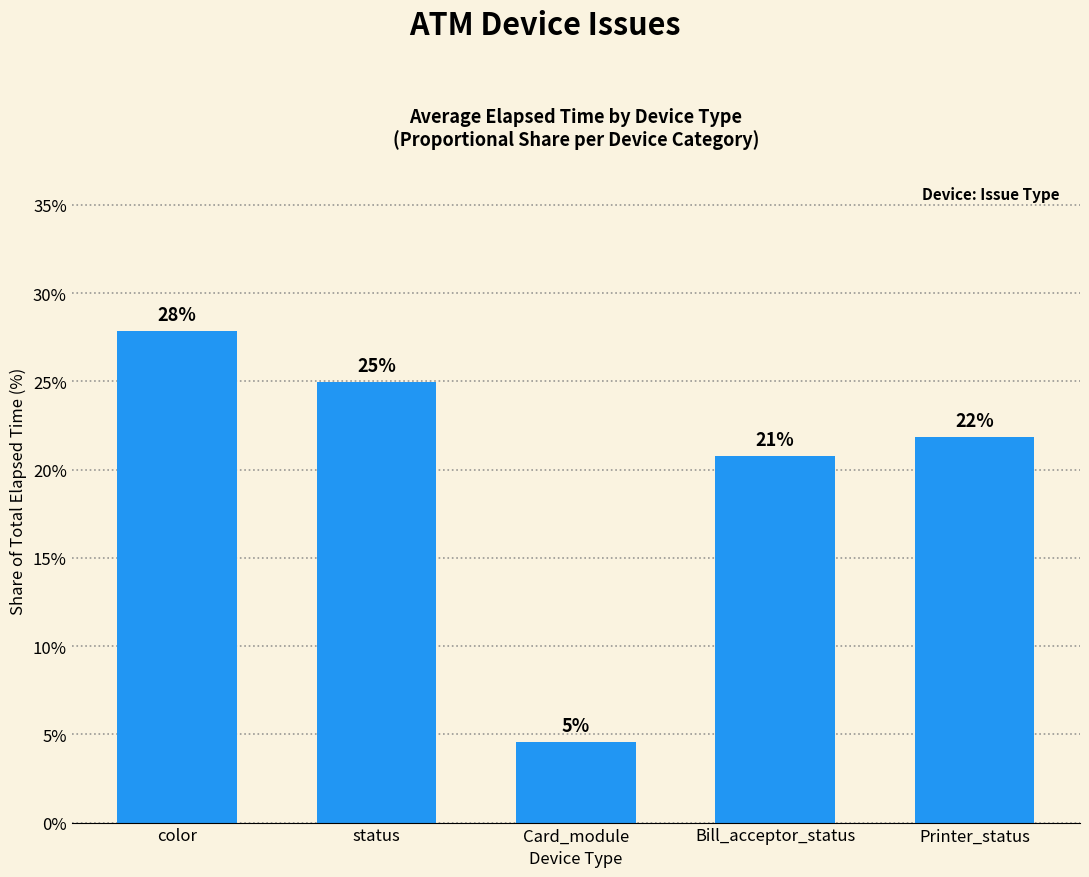

Rank the categories by value from lowest to highest.

Card_module, Bill_acceptor_status, Printer_status, status, color